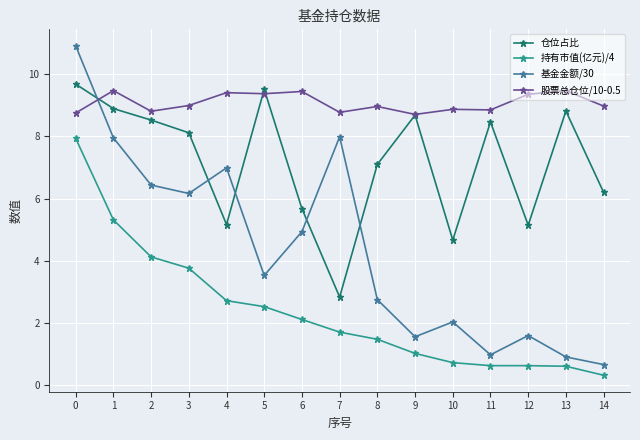

True or false: 持有市值(亿元)/4 has more than 1 interior local peaks.

False